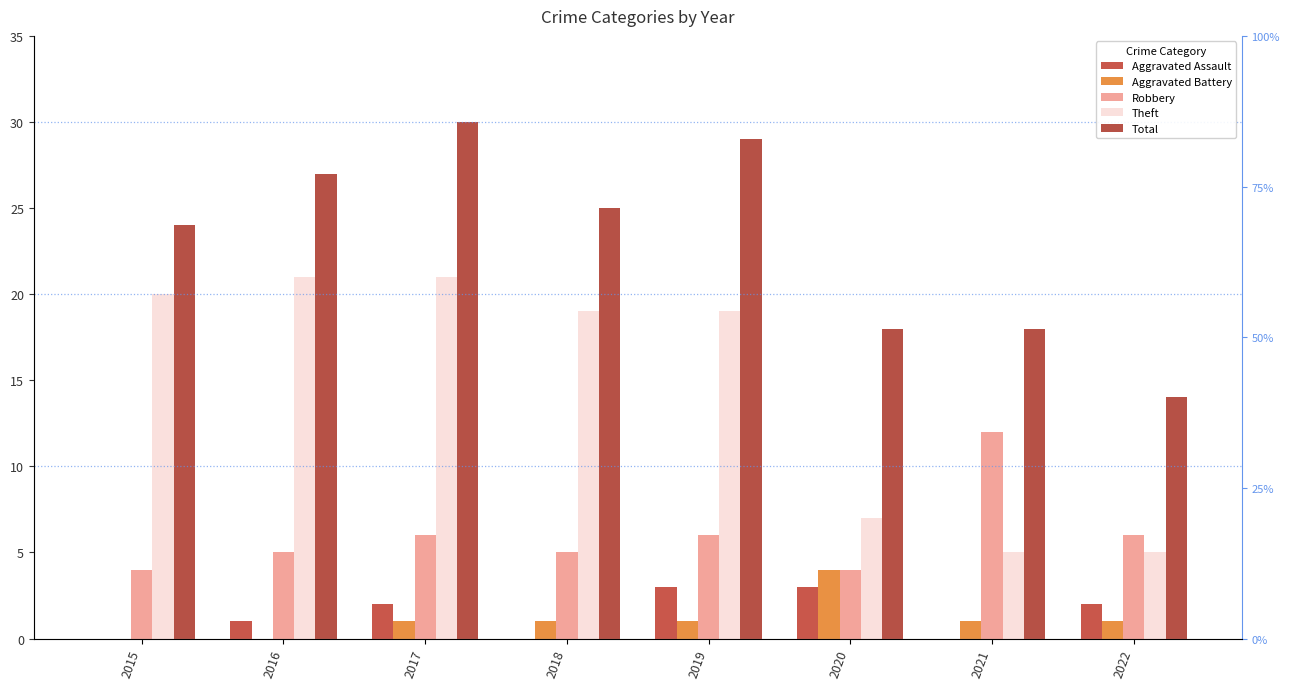

How many values in the Aggravated Assault series exceed 2?

2